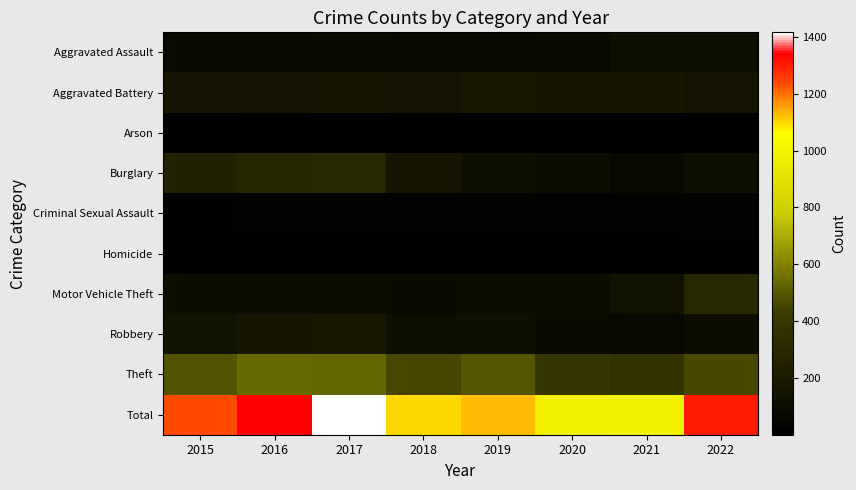

At which category is the sum across all series the highest?

2017